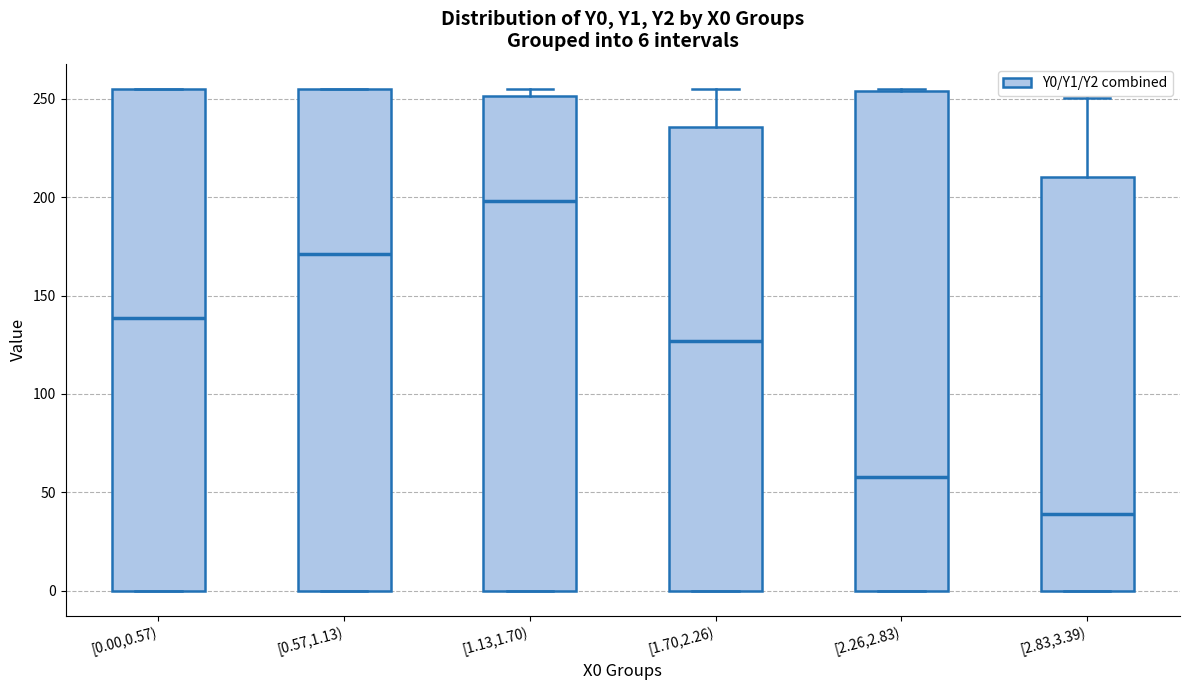

Which box has the highest median line?

[1.13,1.70)